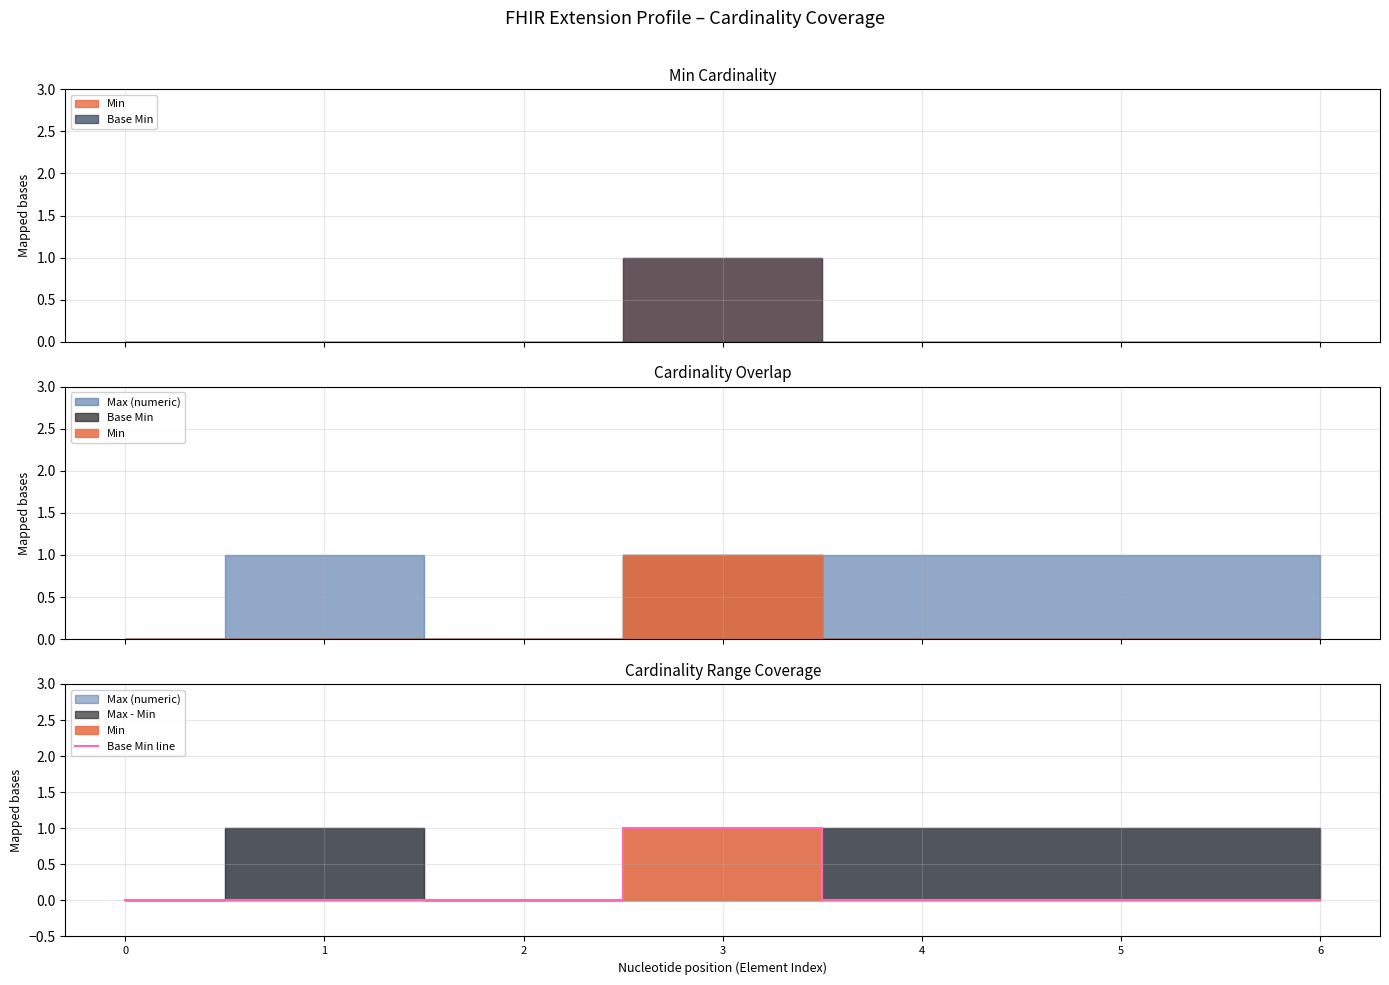

Is this an area chart (filled region under the line)?

No